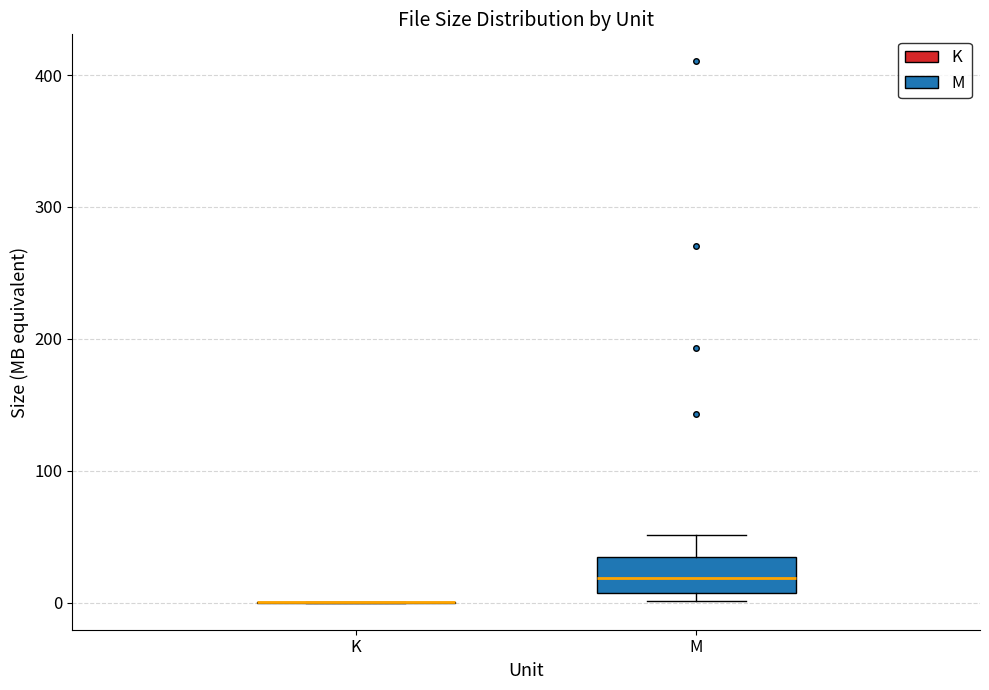

Reading left to right, read every box against the y-axis: the position of its median line, the range the box covers, and the ends of its whiskers. The values are not printed on the chart, so give them approximately, as read against the axis.

K: box collapsed to a line at 0, whiskers 0 to 0
M: median 20, box 10 to 30, whiskers 0 to 50